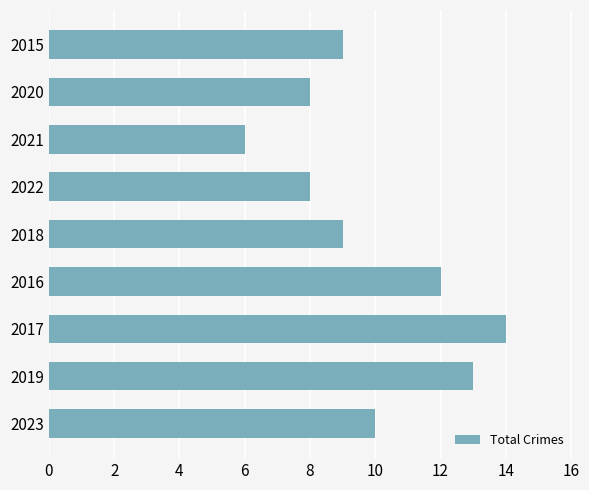

Count the number of categories in the chart.

9